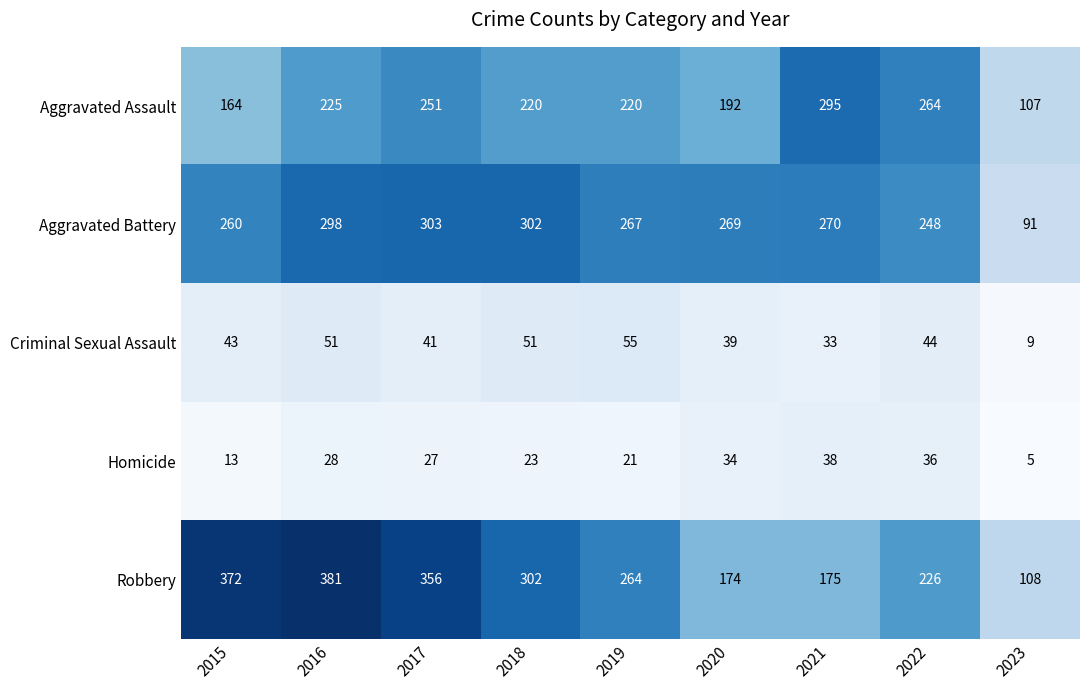

At which label is Robbery closest to 244?

2022